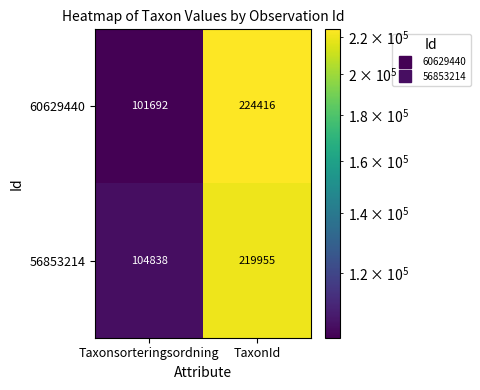

Where is 56853214 nearest to the value 162396?

Taxonsorteringsordning